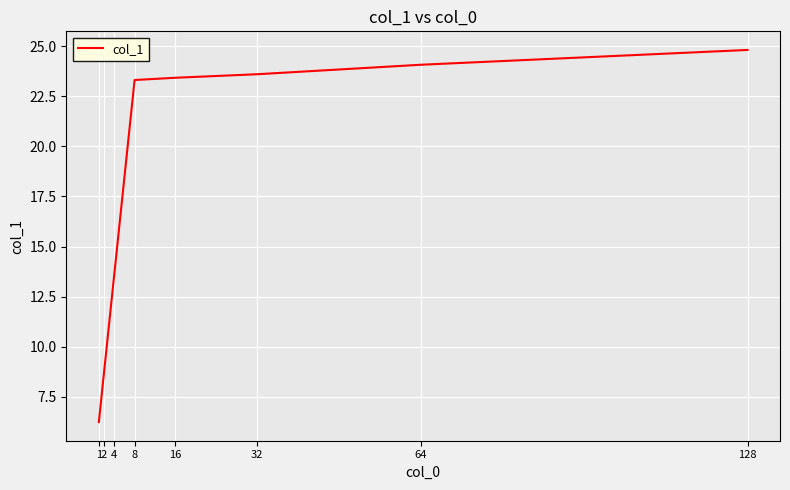

Which has a higher value, 64 or 4?

64